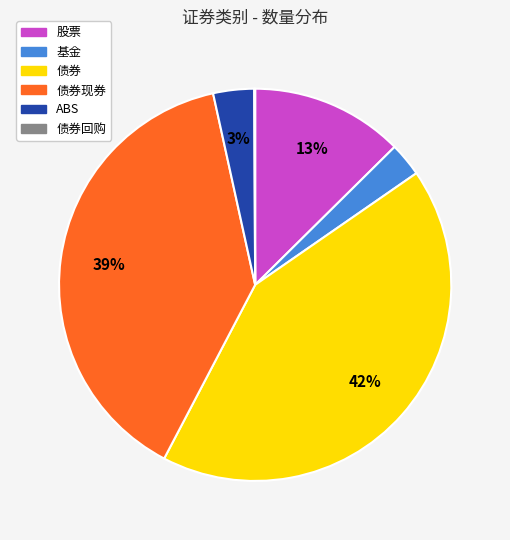

To the nearest percent, what is the average slice percentage?

17%